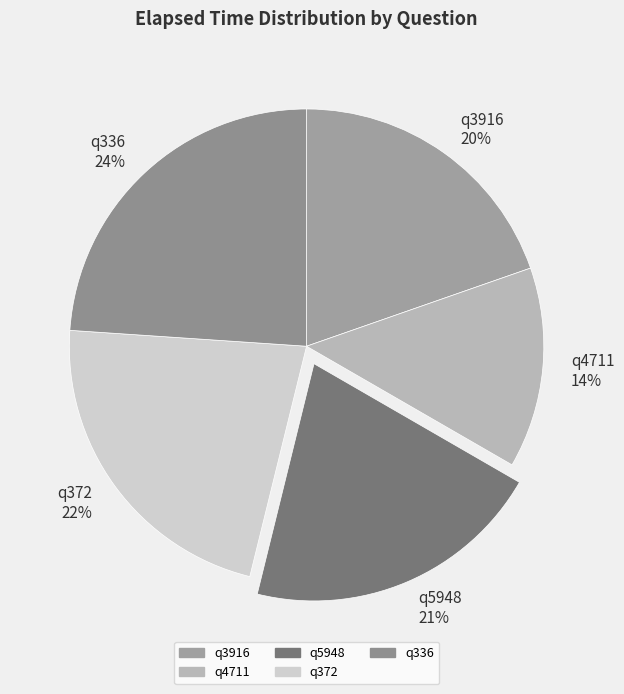

Approximately how many times larger is the value at q4711 compared to q5948?

0.7